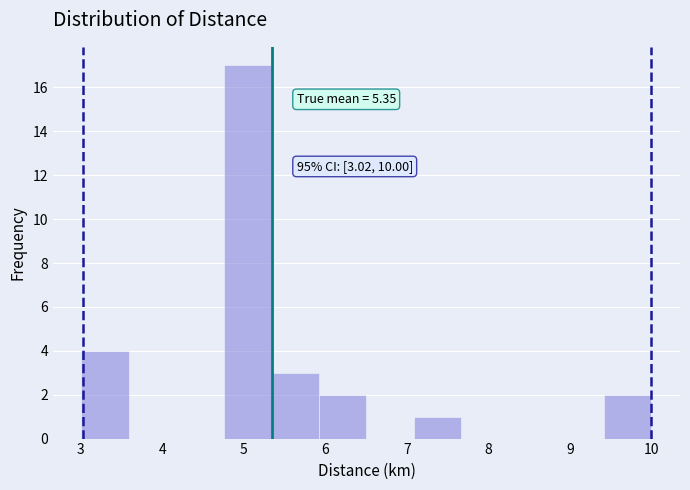

Which range on the x-axis has the tallest bar?

4.8 to 5.3